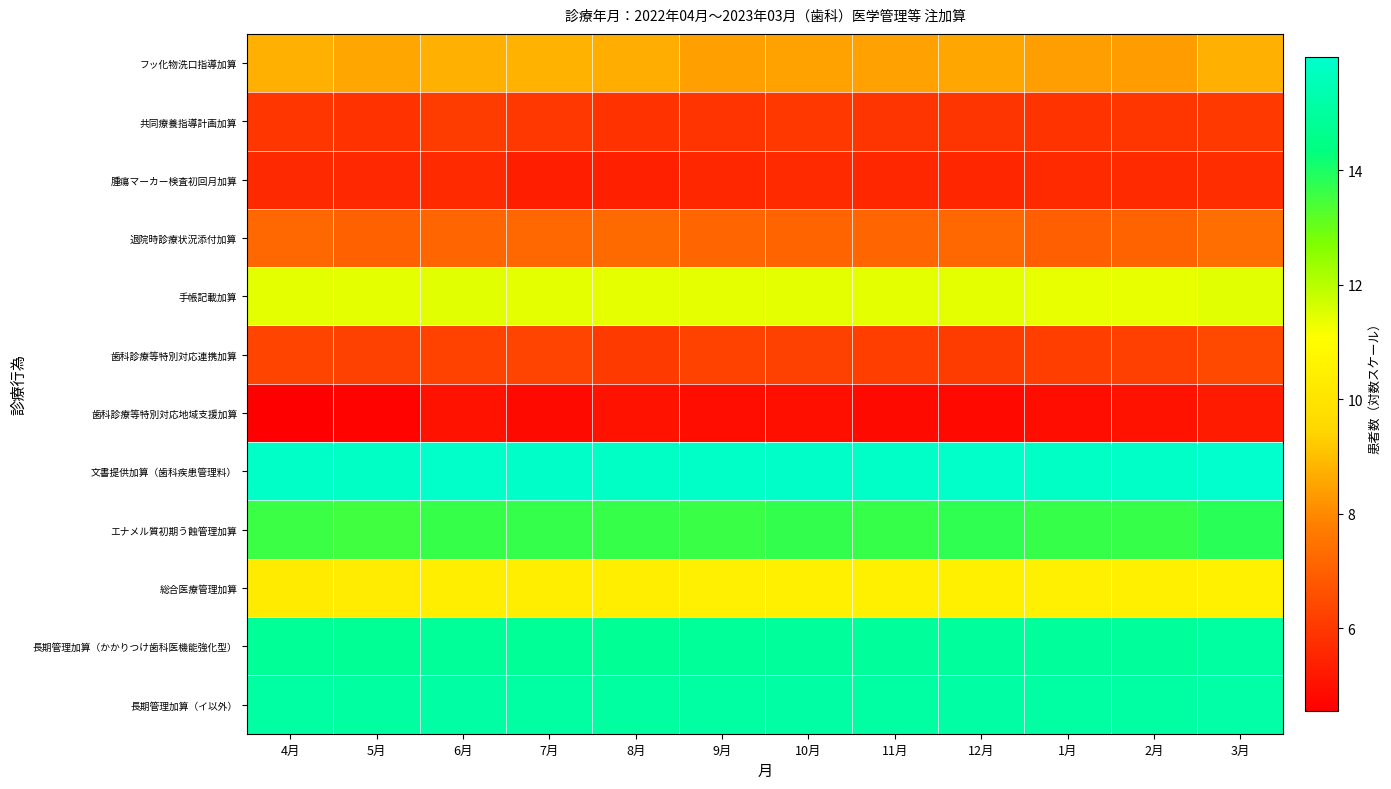

At which category is the sum across all series the highest?

3月